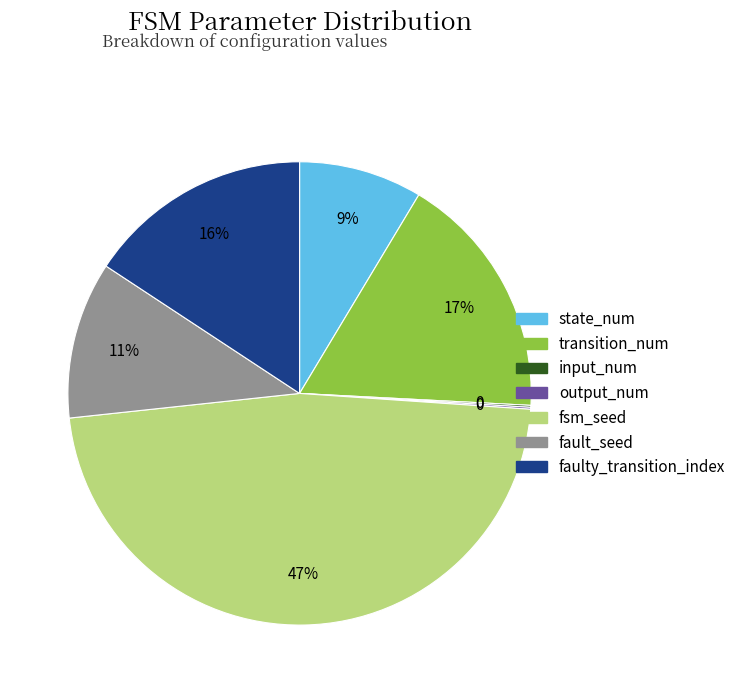

The faulty_transition_index slice represents 16% of the pie. True or false?

True